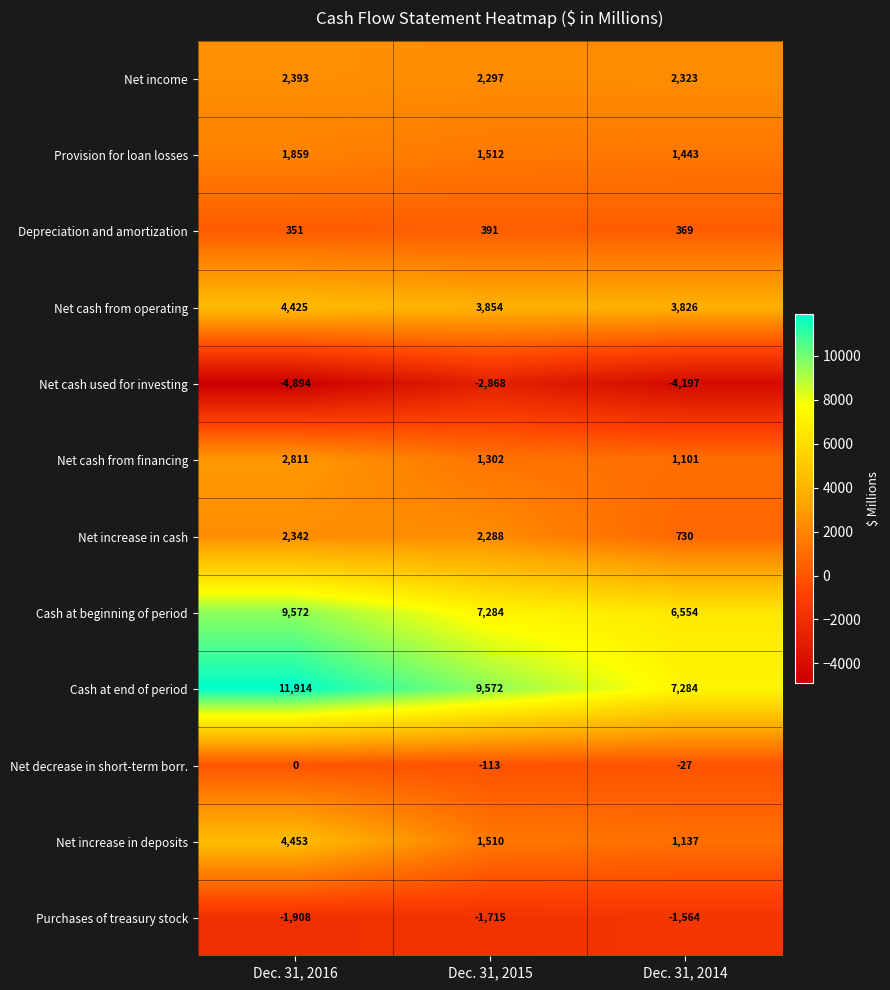

What is the difference between the Net cash used for investing values at Dec. 31, 2016 and Dec. 31, 2014?

697